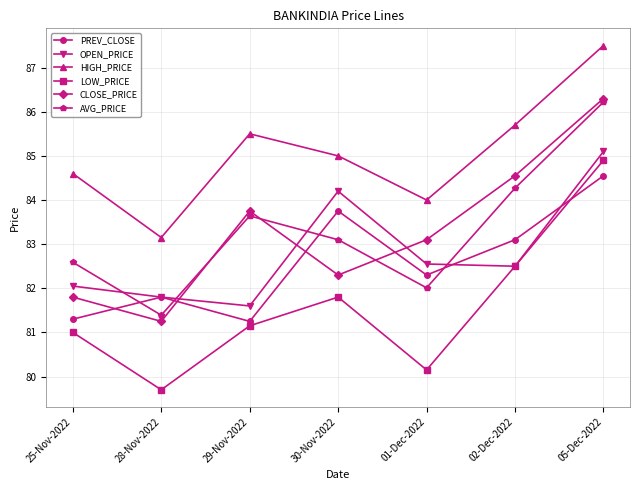

Which series has the largest total across all categories?

HIGH_PRICE